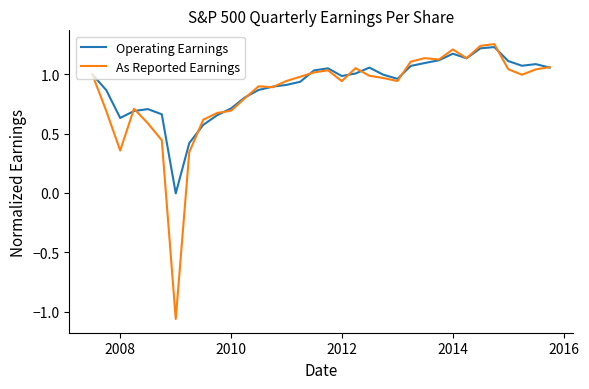

Which series has the widest spread of values?

As Reported Earnings